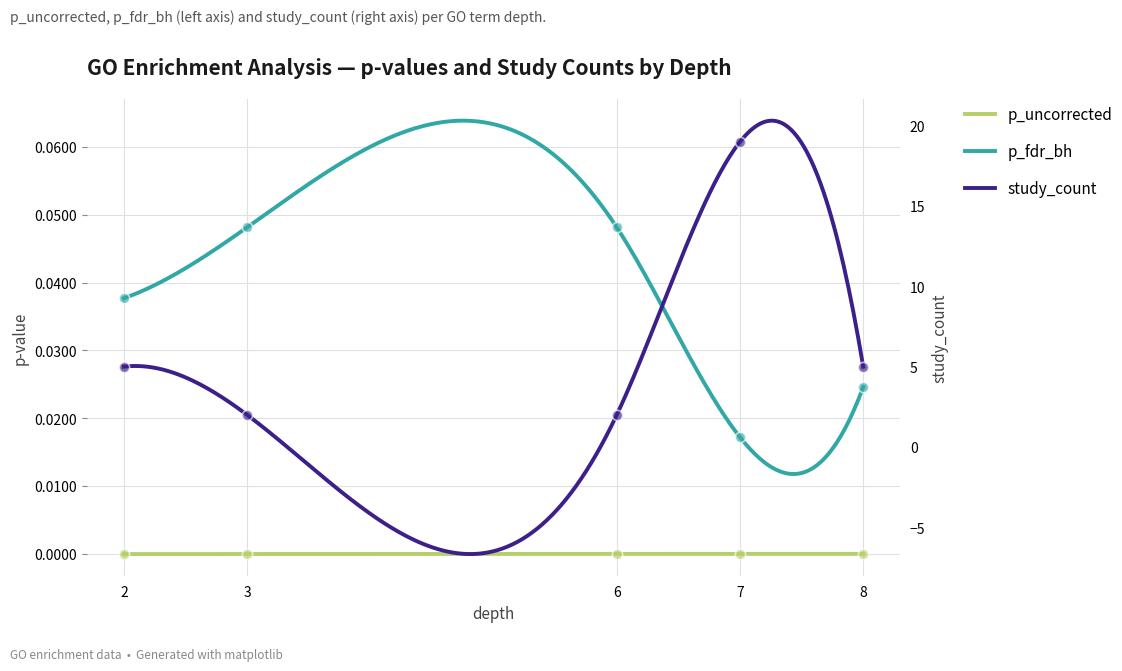

Which series reaches the maximum Y coordinate?

study_count